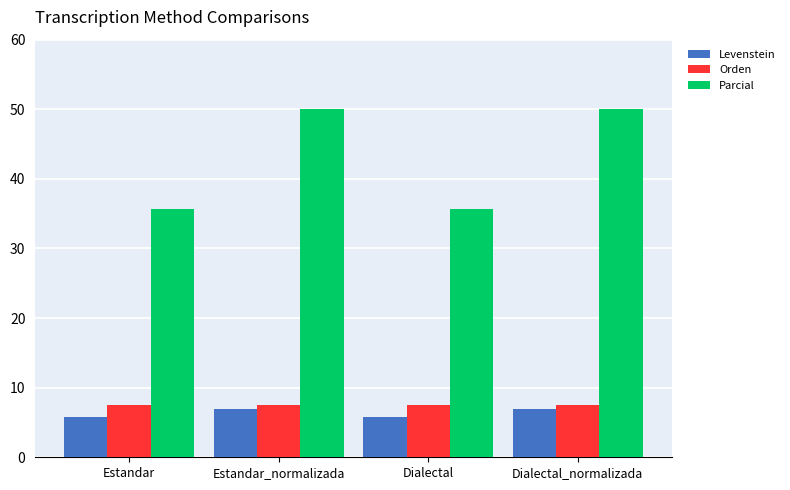

What is the sum of the Levenstein values at Estandar_normalizada and Dialectal_normalizada?

13.9